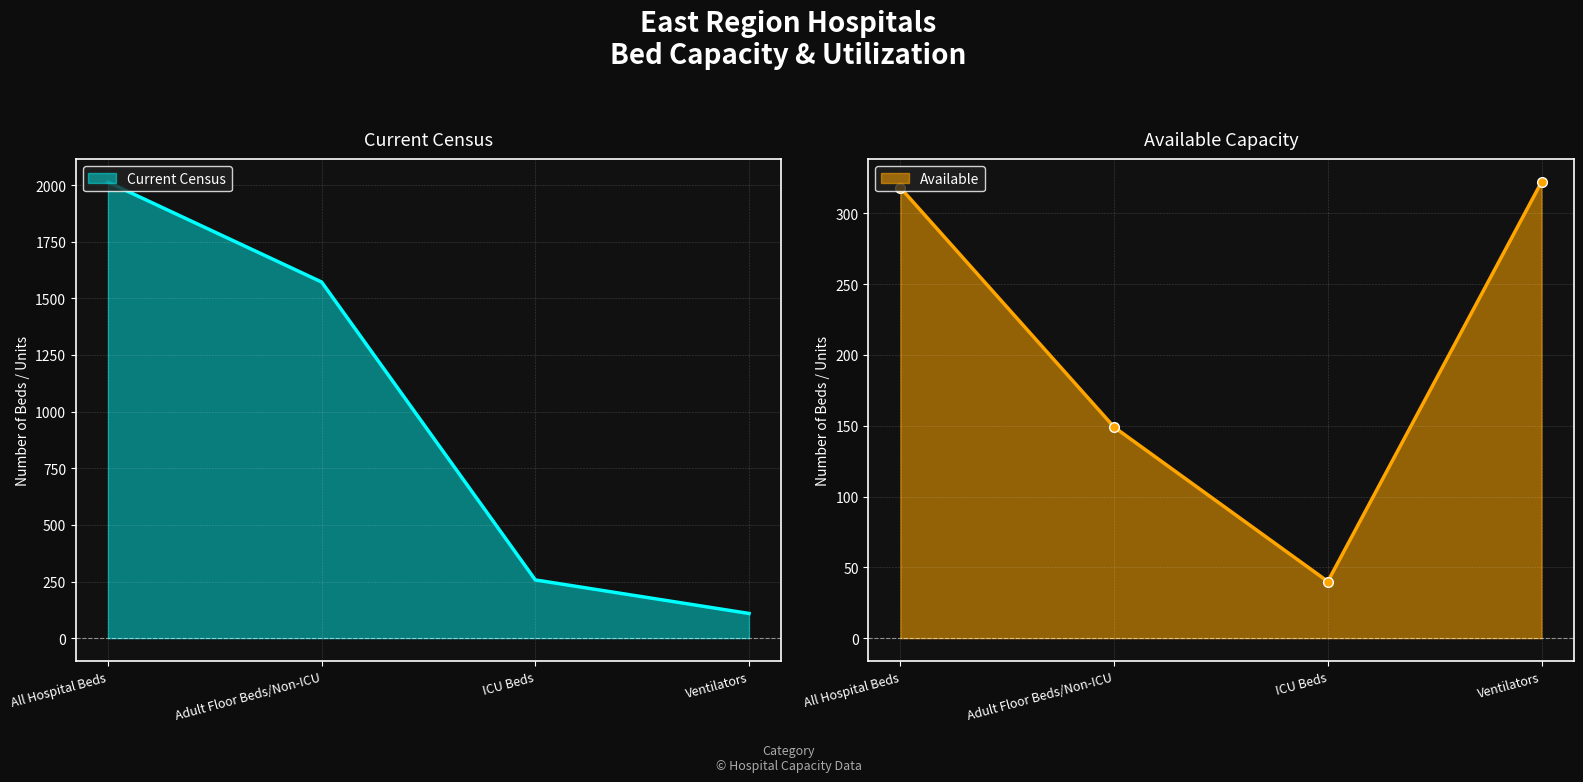

How many lines are shown in the chart?

2